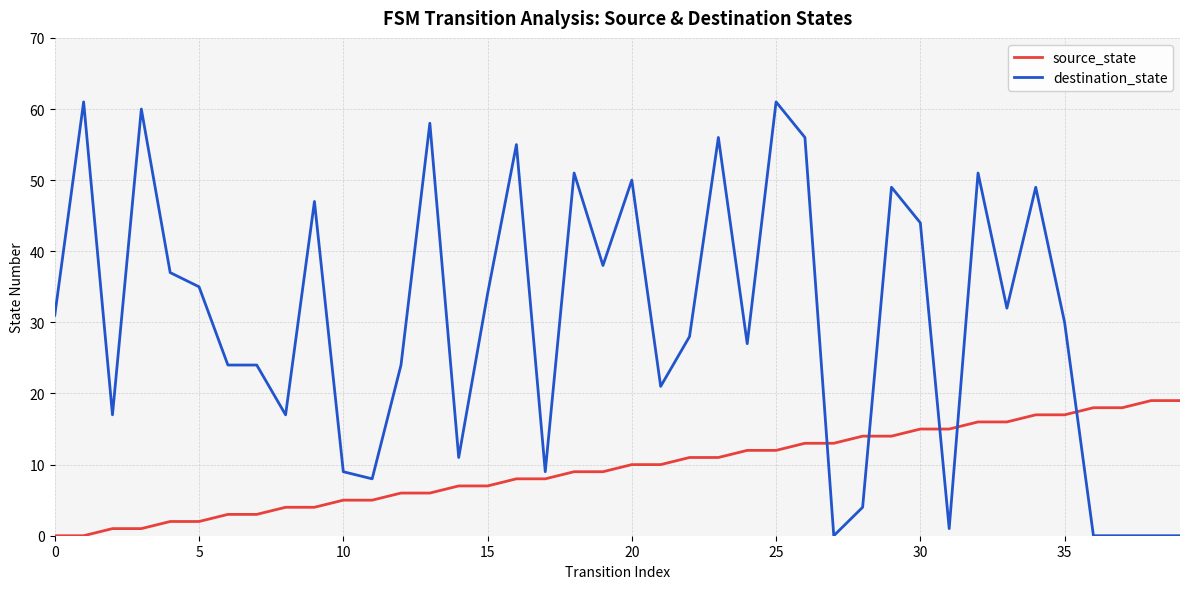

True or false: source_state and destination_state intersect in this chart.

True